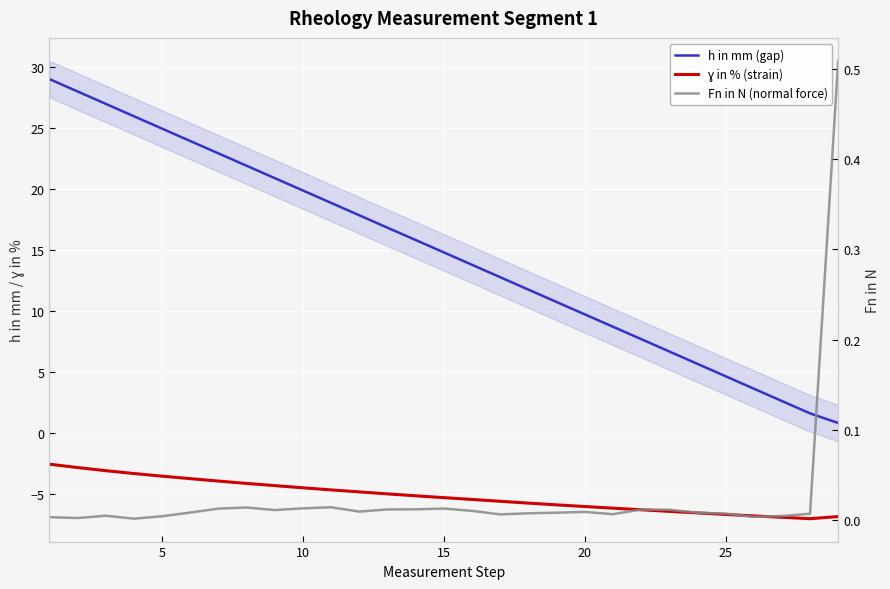

Is this an area chart (filled region under the line)?

No